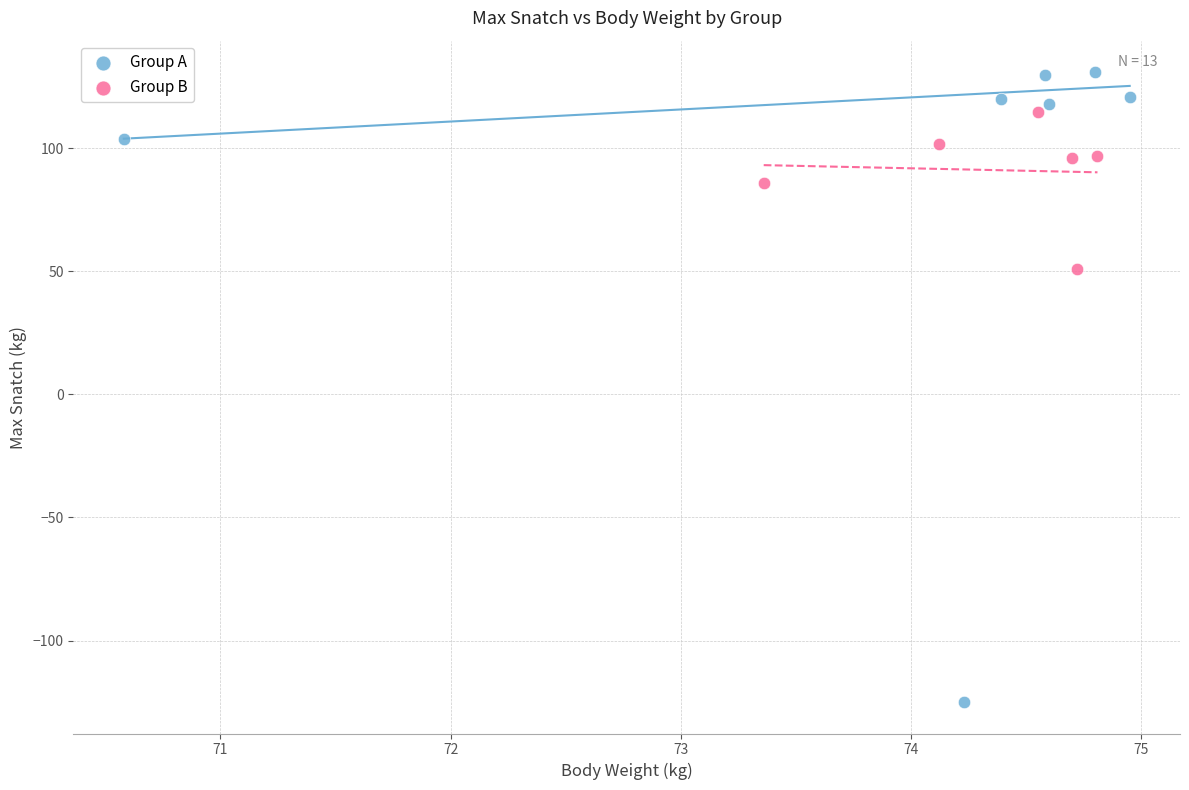

Which series has the largest Y range (max minus min)?

Group A